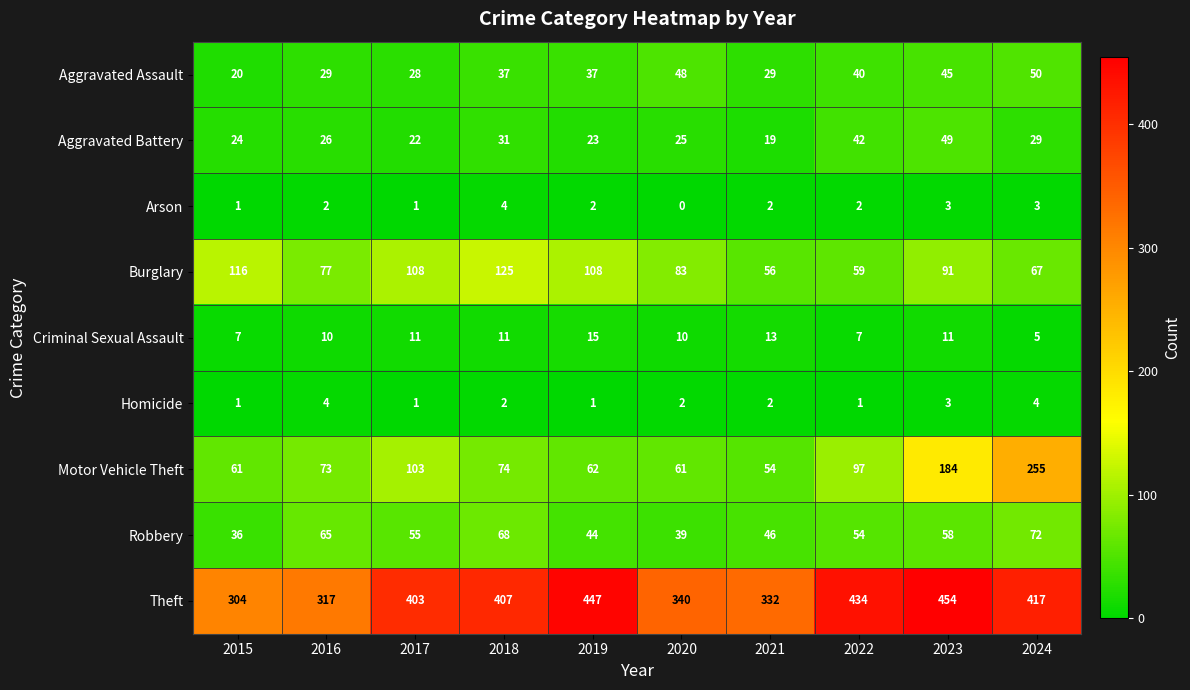

At how many categories does at least one series exceed 413?

4